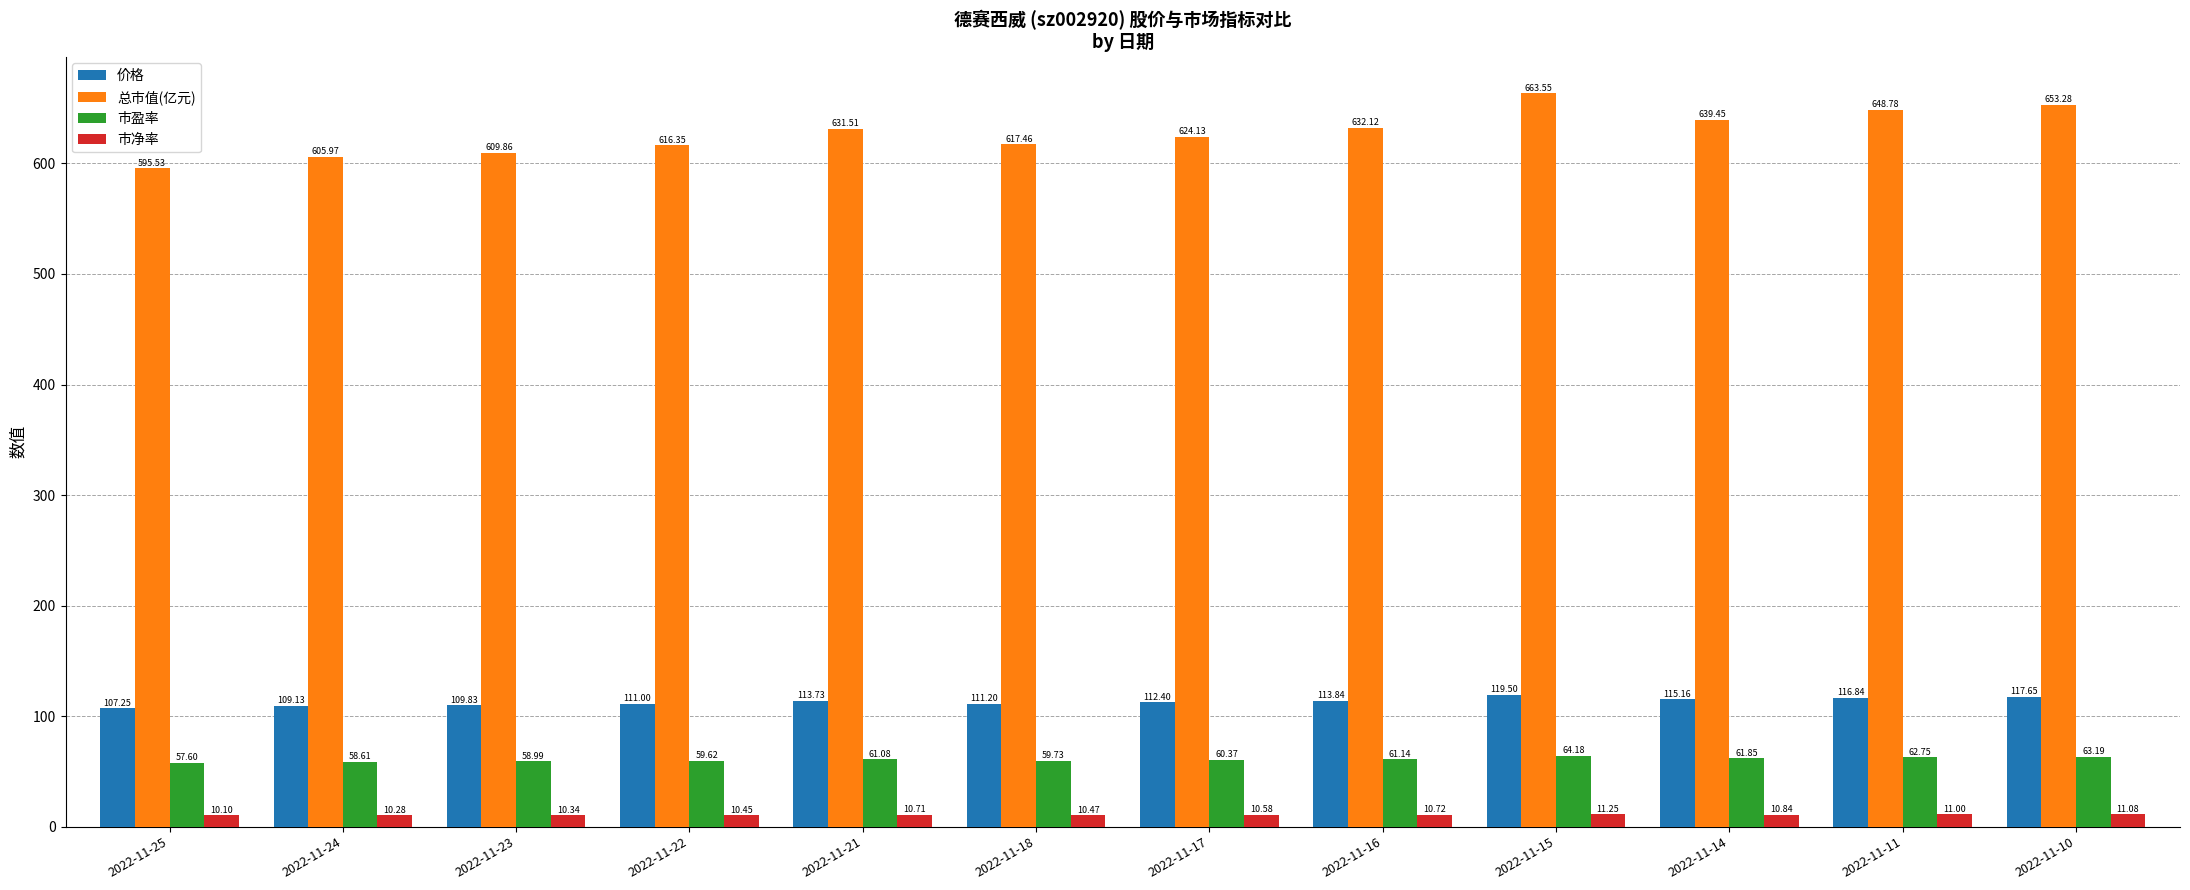

At 2022-11-16, list the series in order from largest to smallest.

总市值(亿元), 价格, 市盈率, 市净率